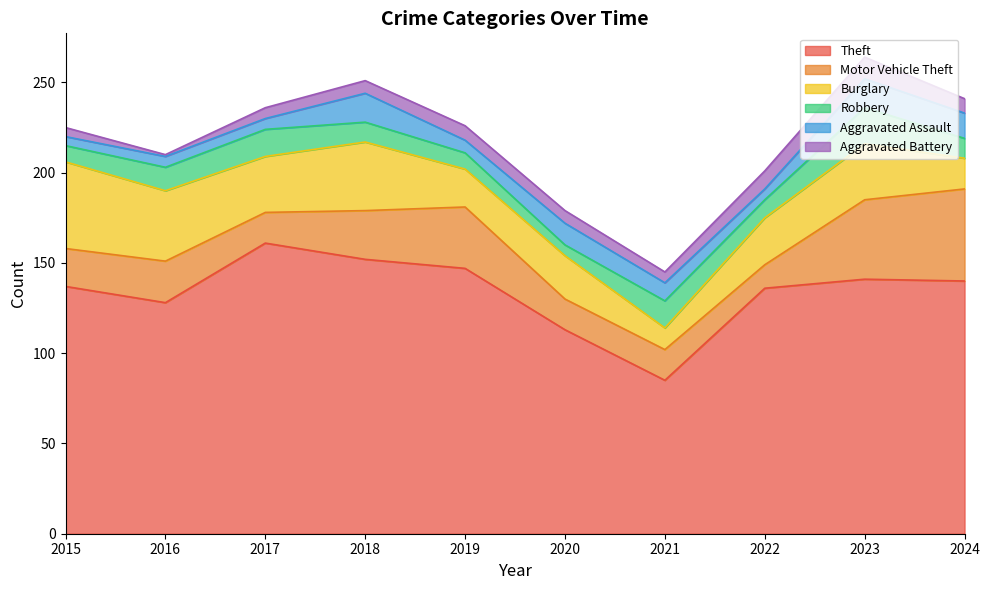

True or false: Motor Vehicle Theft and Robbery intersect in this chart.

False